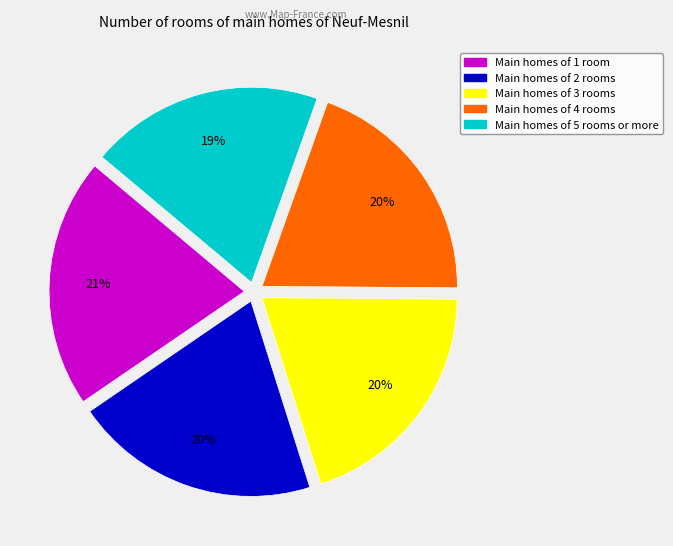

Does any single category account for the majority?

No